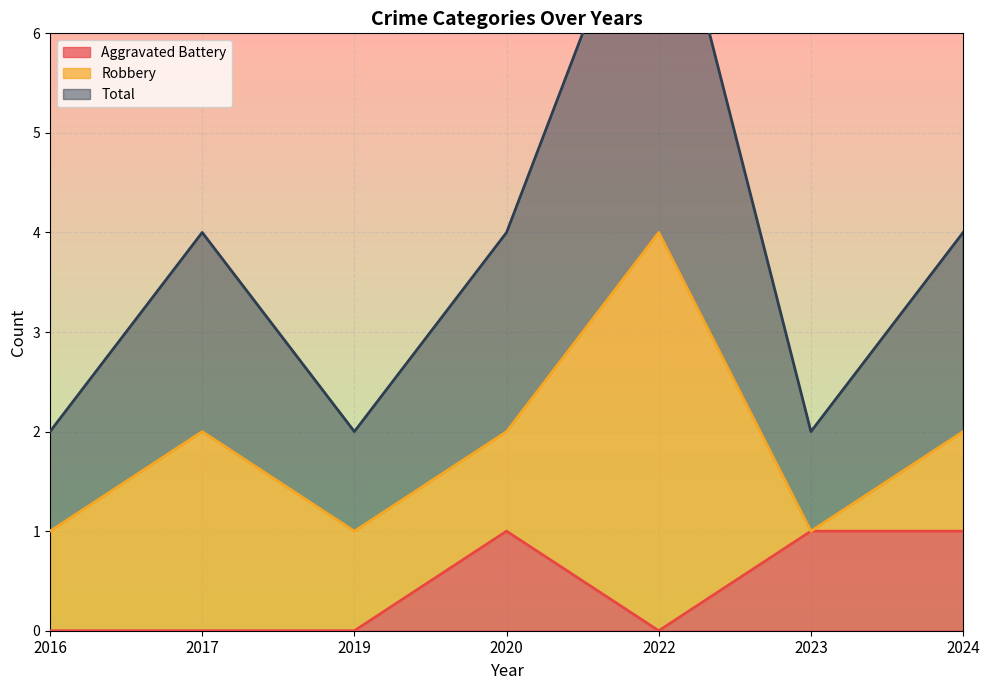

Is it true that Aggravated Battery equals 0 at 2019?

True